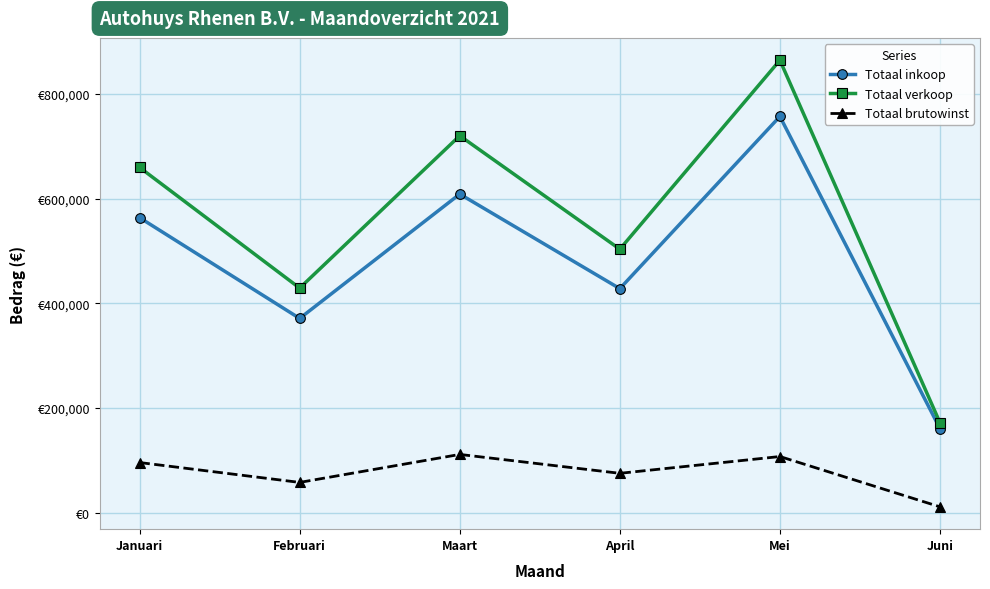

True or false: Totaal verkoop and Totaal brutowinst intersect in this chart.

False